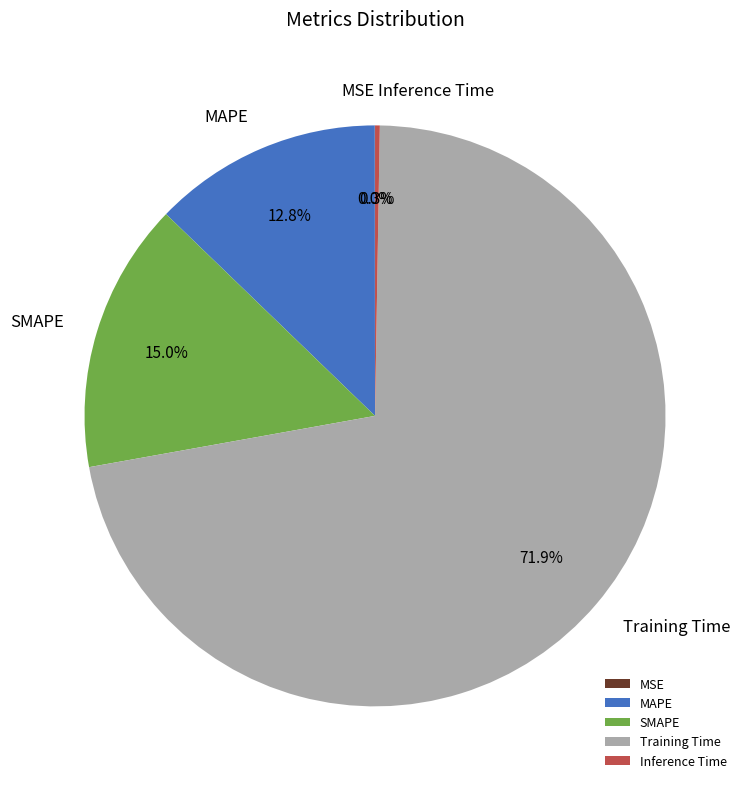

What is the largest slice in the pie chart?

Training Time